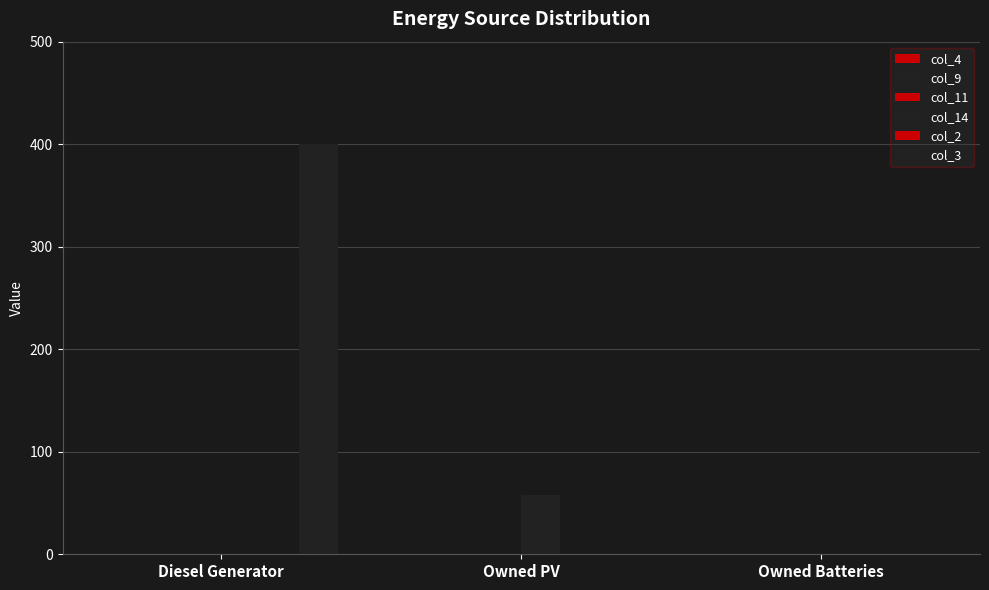

Reading left to right, transcribe all the data shown in this chart.

col_4: Diesel Generator=0	Owned PV=0	Owned Batteries=0
col_9: Diesel Generator=0	Owned PV=0	Owned Batteries=0
col_11: Diesel Generator=0	Owned PV=0	Owned Batteries=0
col_14: Diesel Generator=0	Owned PV=58	Owned Batteries=0
col_2: Diesel Generator=0	Owned PV=0	Owned Batteries=0
col_3: Diesel Generator=400	Owned PV=0	Owned Batteries=0